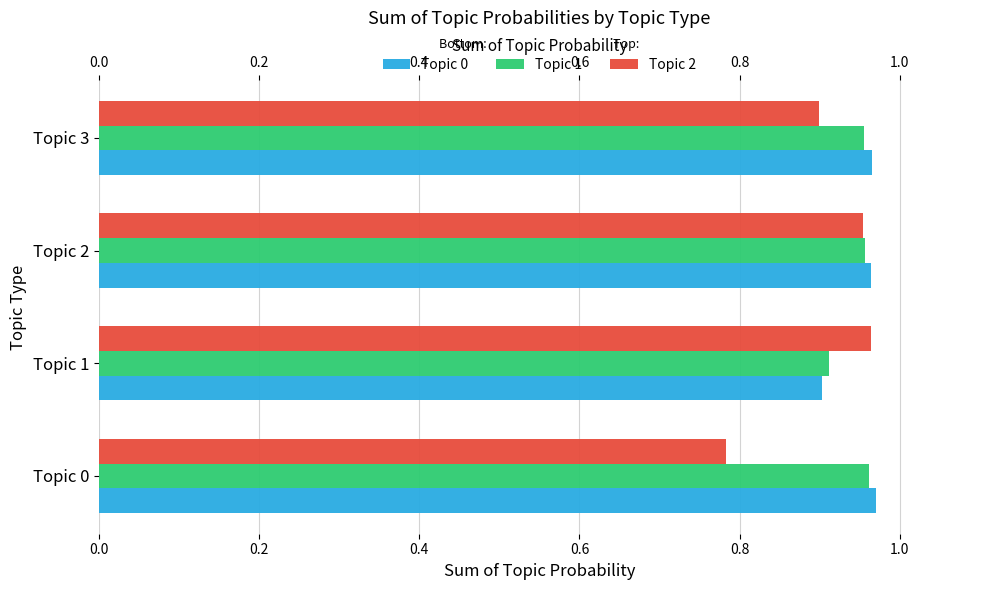

What is the sum of all Topic 2 values?

3.6